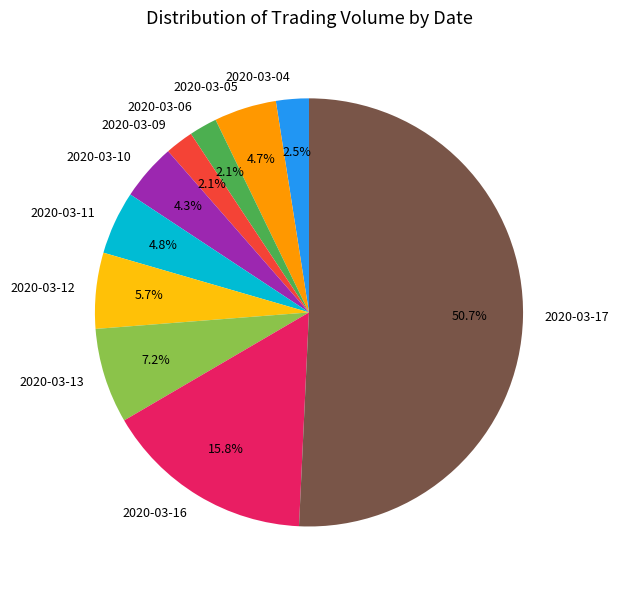

Approximately how many times larger is the value at 2020-03-13 compared to 2020-03-17?

0.1